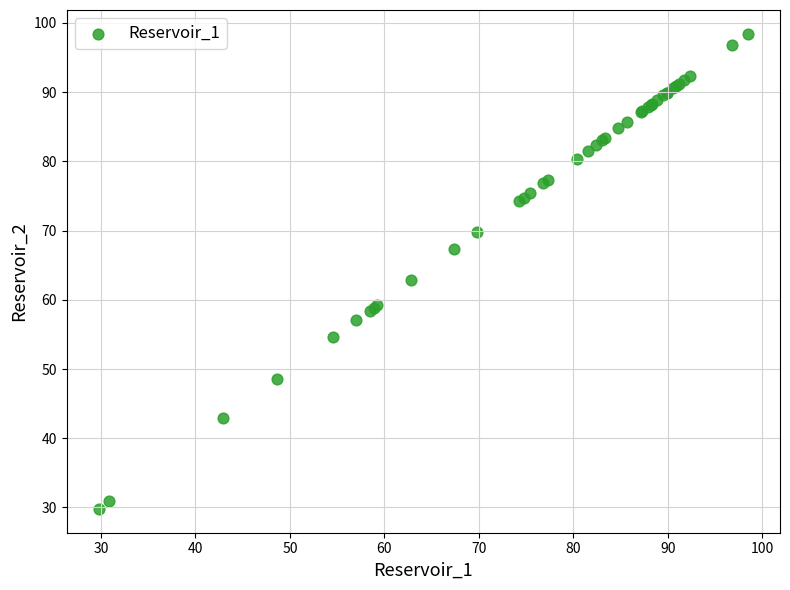

What Y value in the scatter plot is closest to 64?

62.8